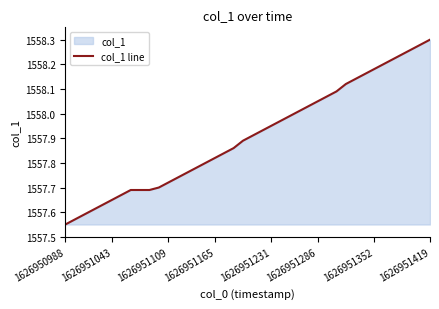

Which label corresponds to the smallest value in the chart?

1626950988